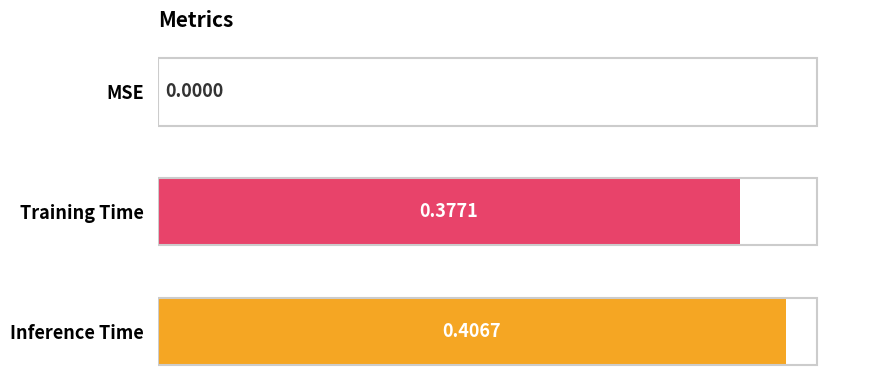

At which label is the value closest to 0?

MSE